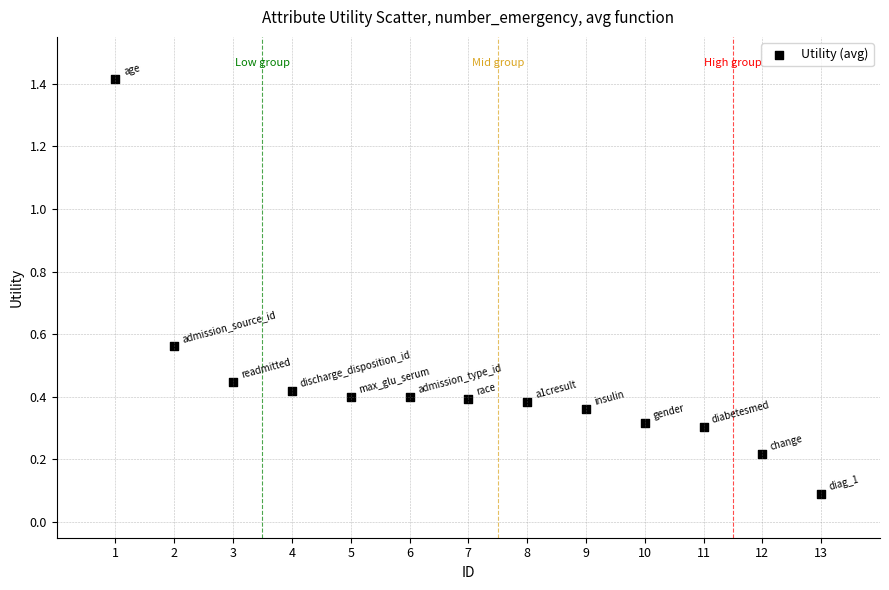

What is the range of X values (max minus min)?

12.0